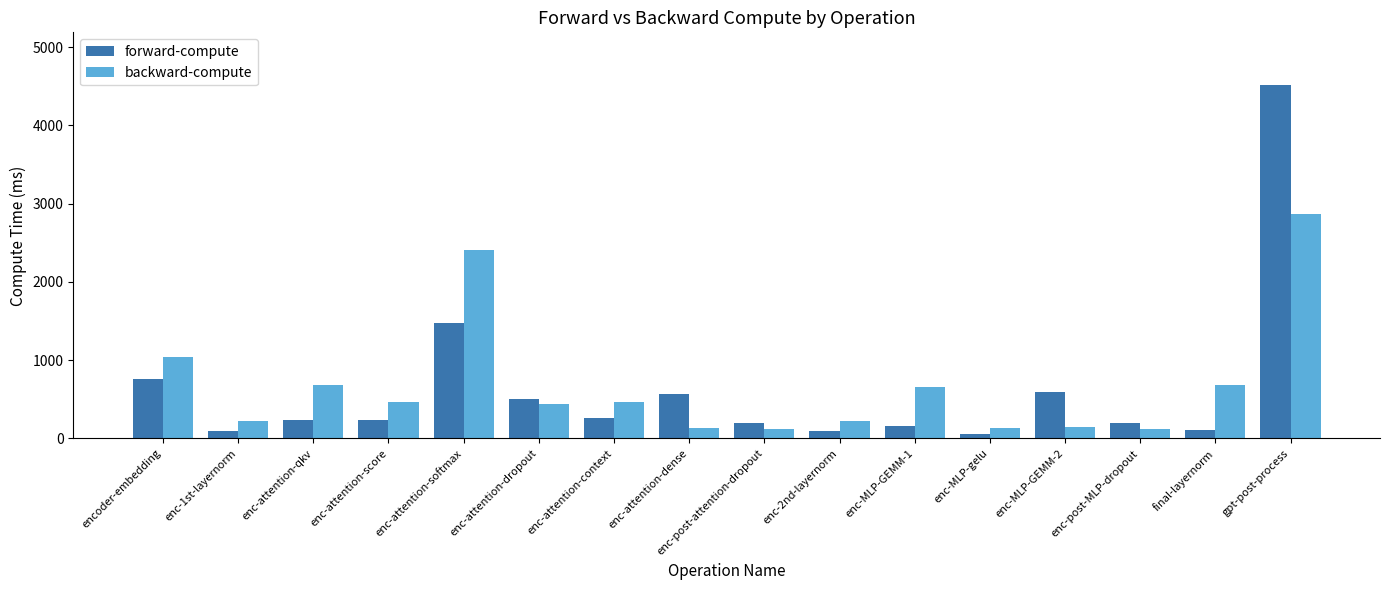

Rank the series by their maximum value, from lowest to highest.

backward-compute, forward-compute